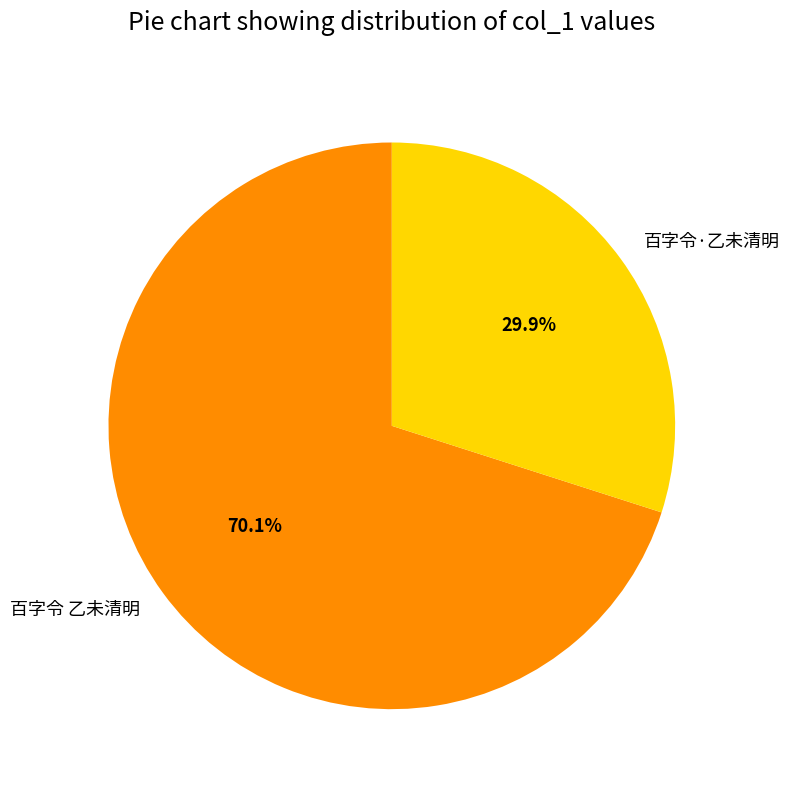

To the nearest percent, what percentage of the pie is 百字令 乙未清明?

70%